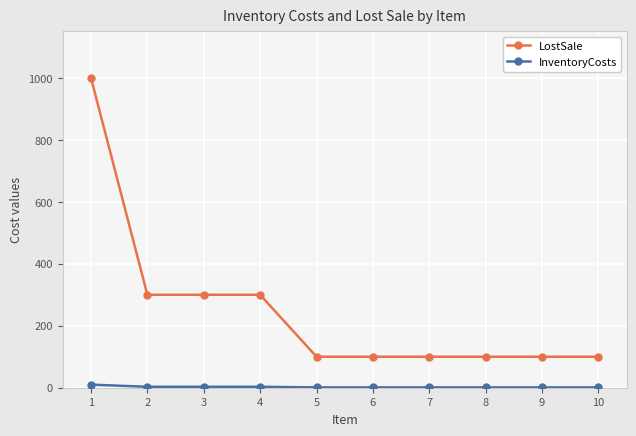

Which series has the largest total across all categories?

LostSale